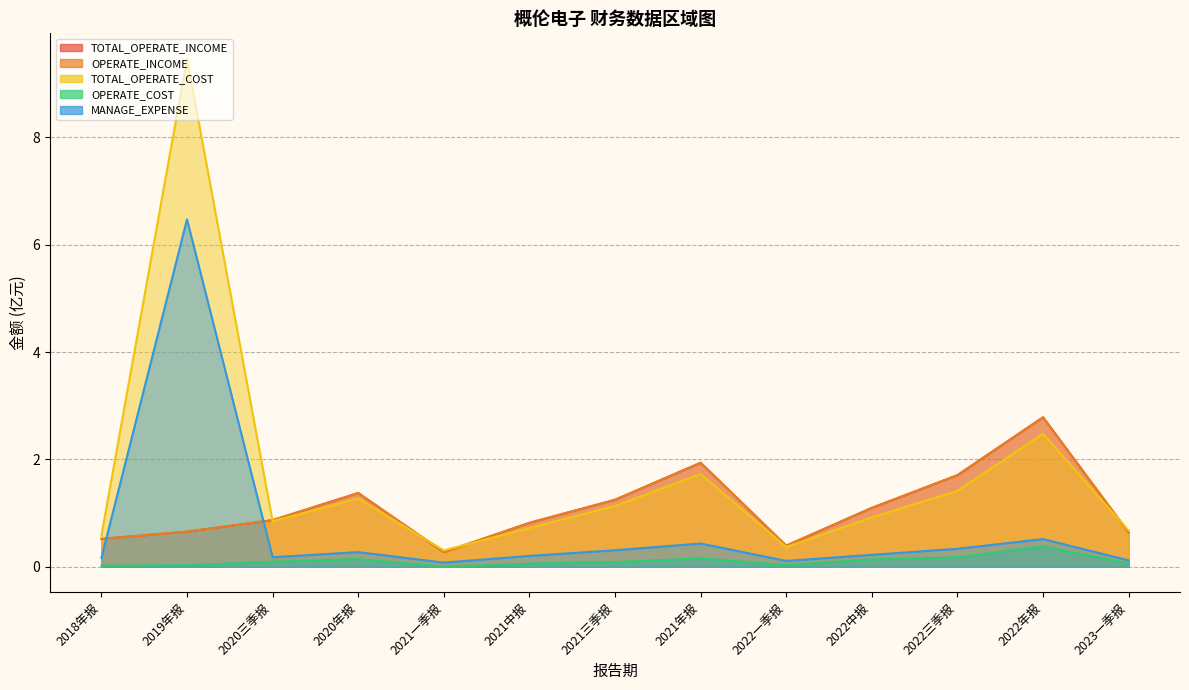

Where is the first local minimum for MANAGE_EXPENSE?

2020三季报